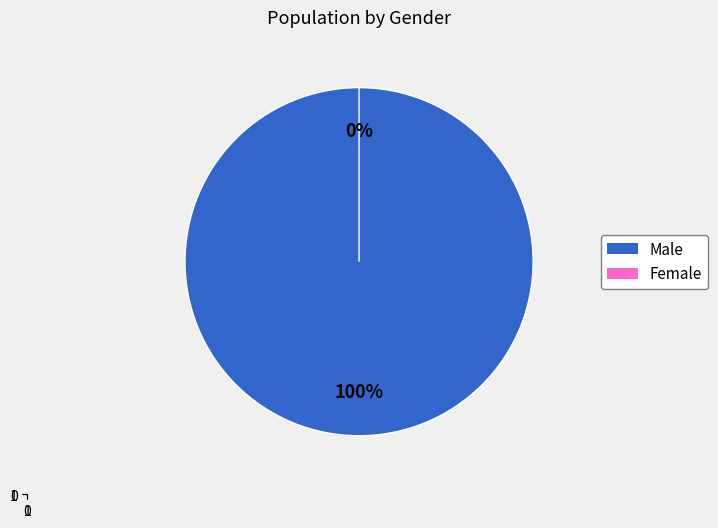

Count the number of slices in the pie.

2